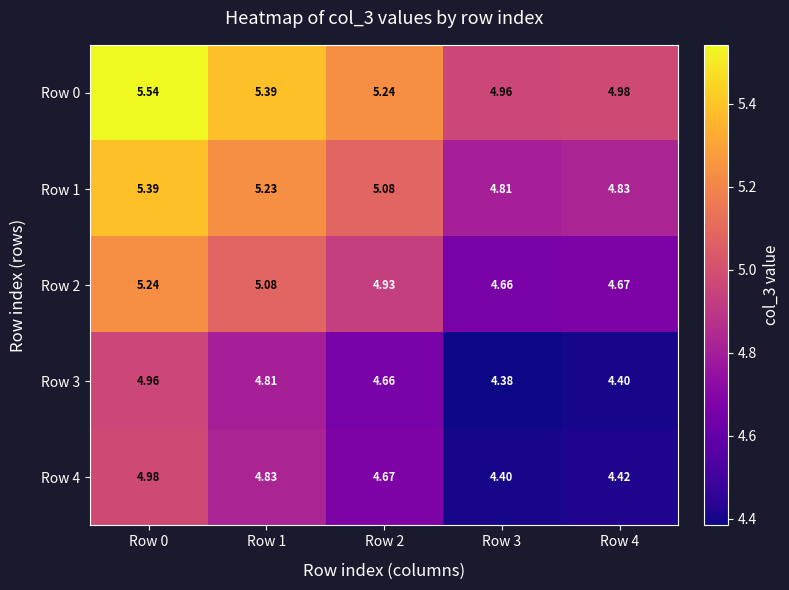

How many data points in Row 1 are less than 5?

2